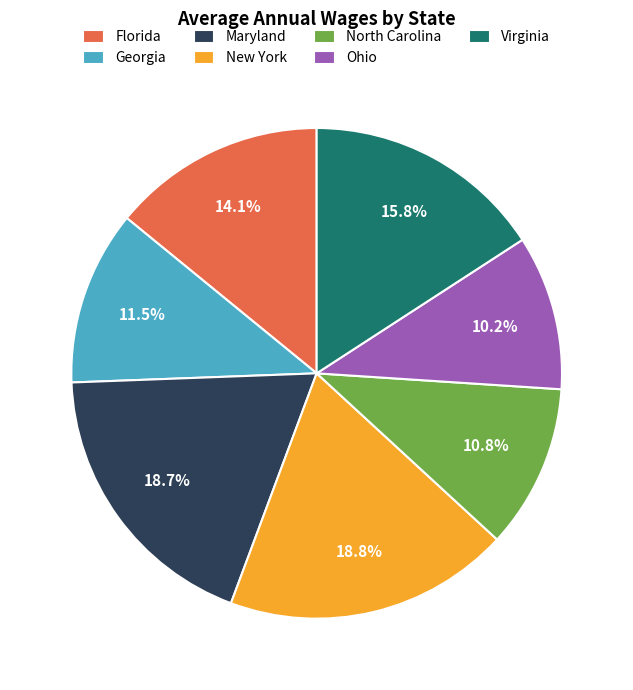

Which has a higher value, North Carolina or Ohio?

North Carolina